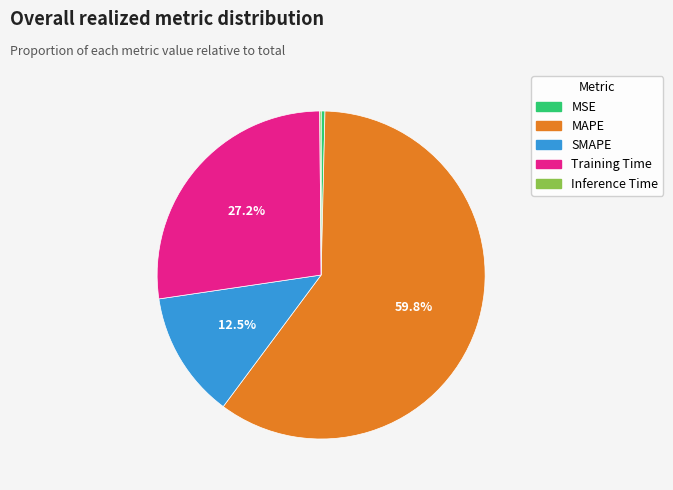

To the nearest percent, what portion does MAPE represent?

60%